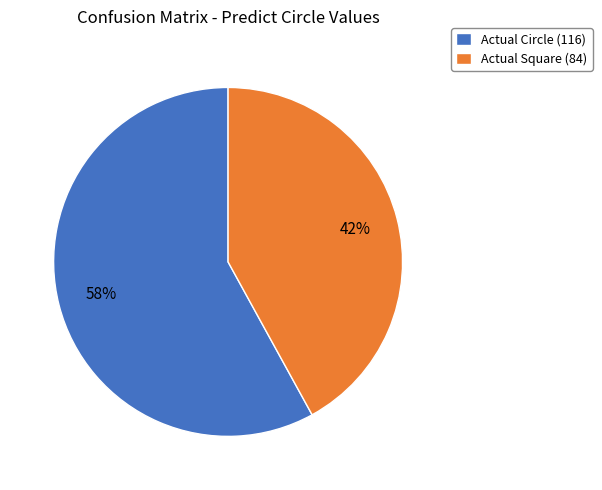

Is the sum of Actual Circle and Actual Square greater than half?

Yes